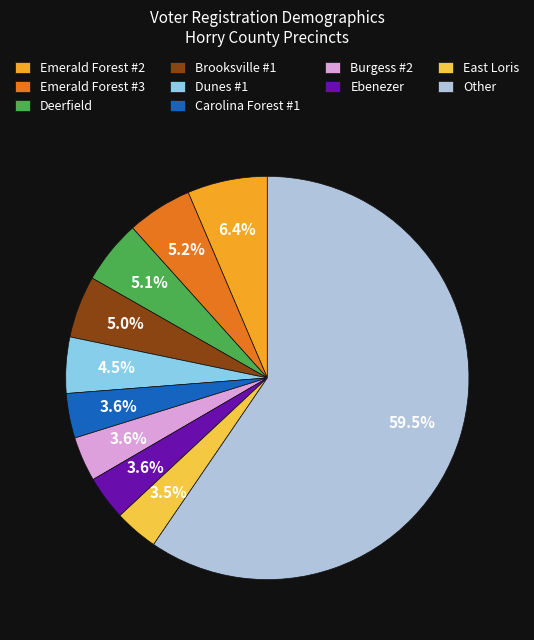

Which has a higher value, Ebenezer or Deerfield?

Deerfield